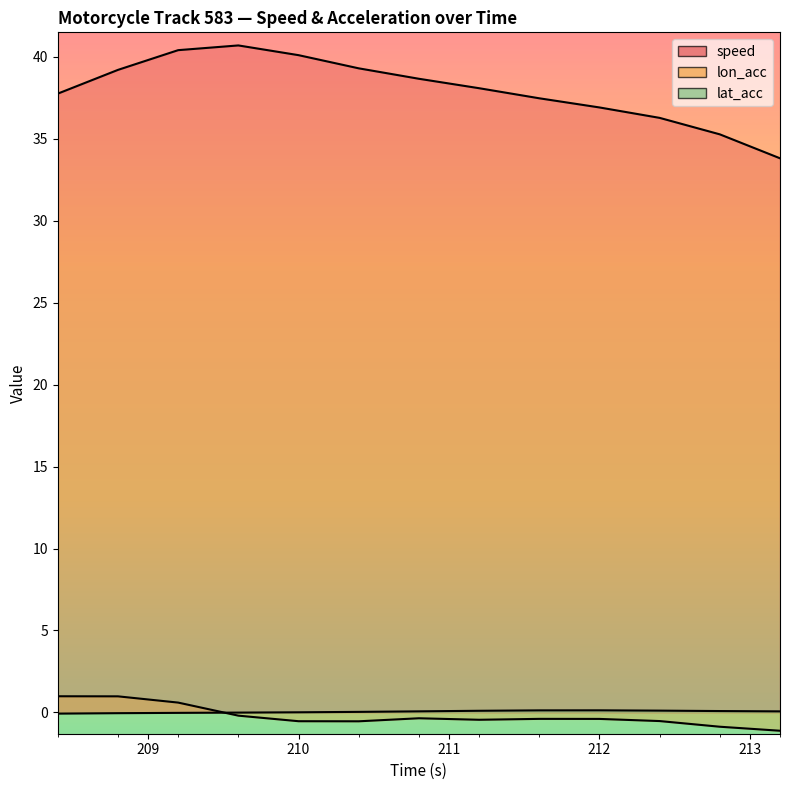

What is the smallest value displayed?

-1.1